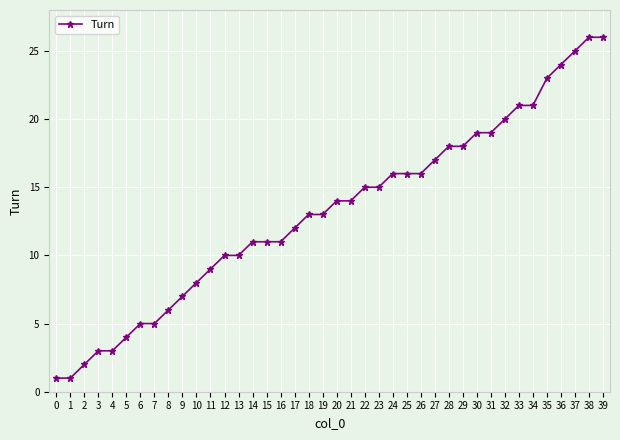

What is the sum of the values at 9 and 2?

9